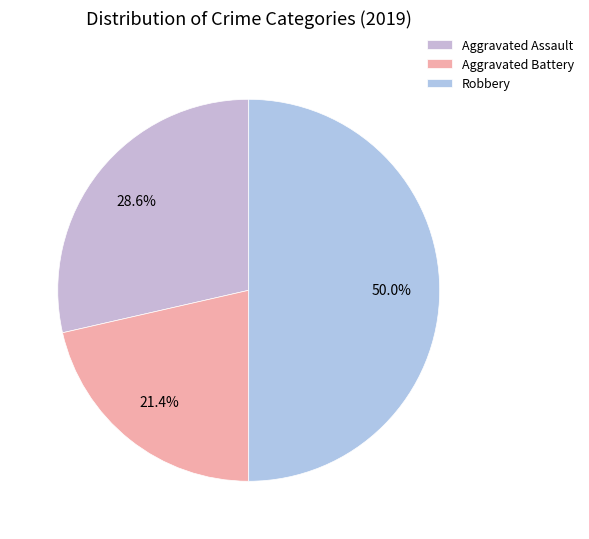

Which slice is the smallest?

Aggravated Battery